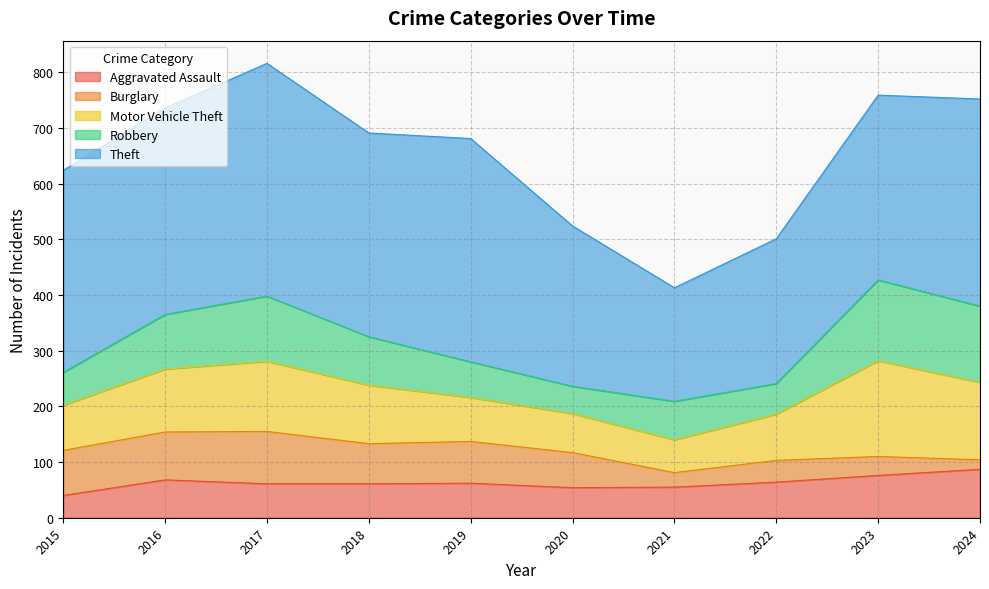

What is the sum of the Robbery values at 2016 and 2019?

162